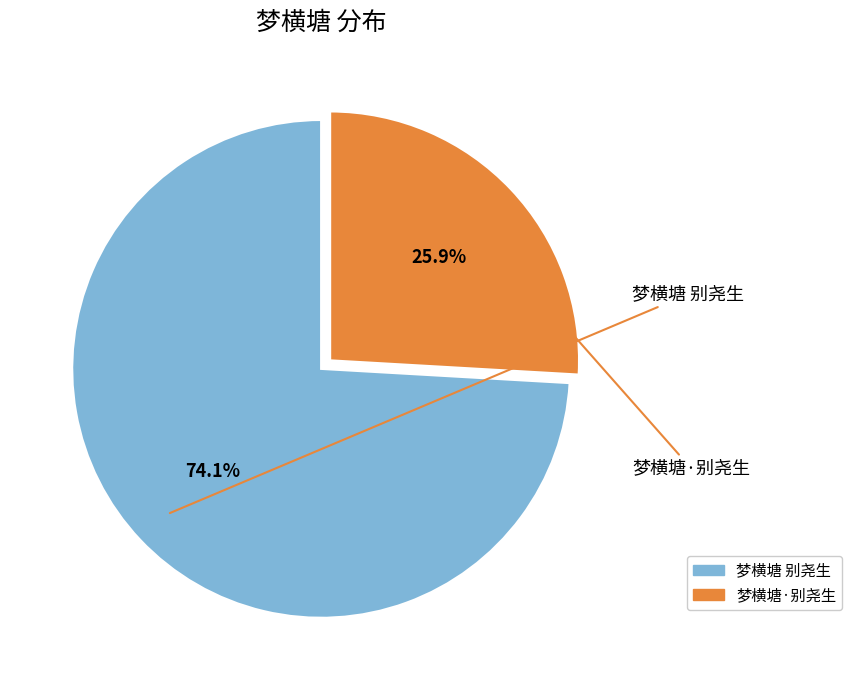

How many segments does this pie chart have?

2